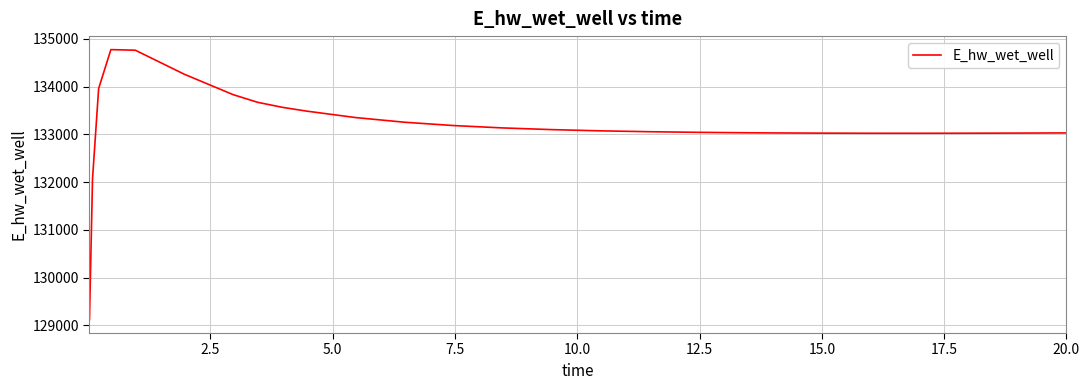

What is the greatest value displayed?

134774.1